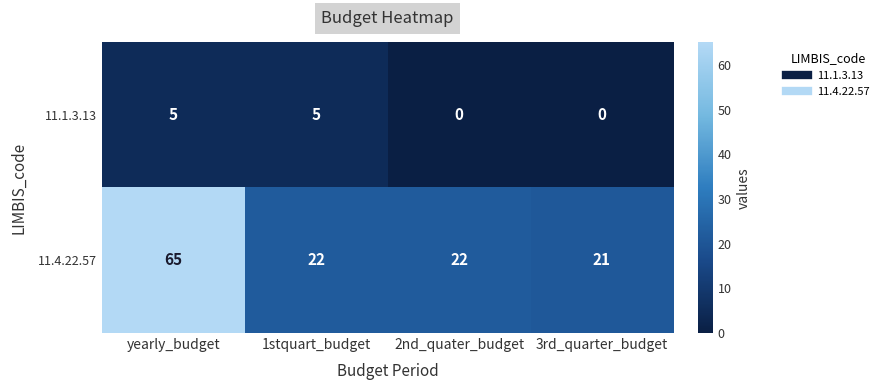

What is the maximum value shown in the chart?

65